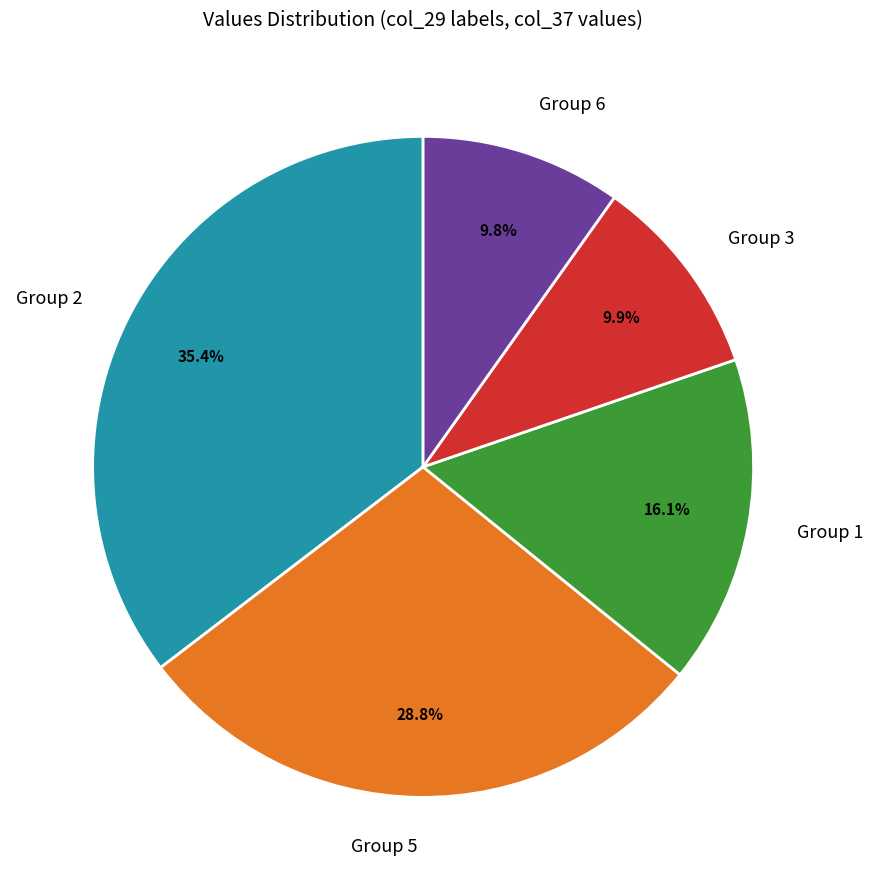

What is the largest slice in the pie chart?

Group 2